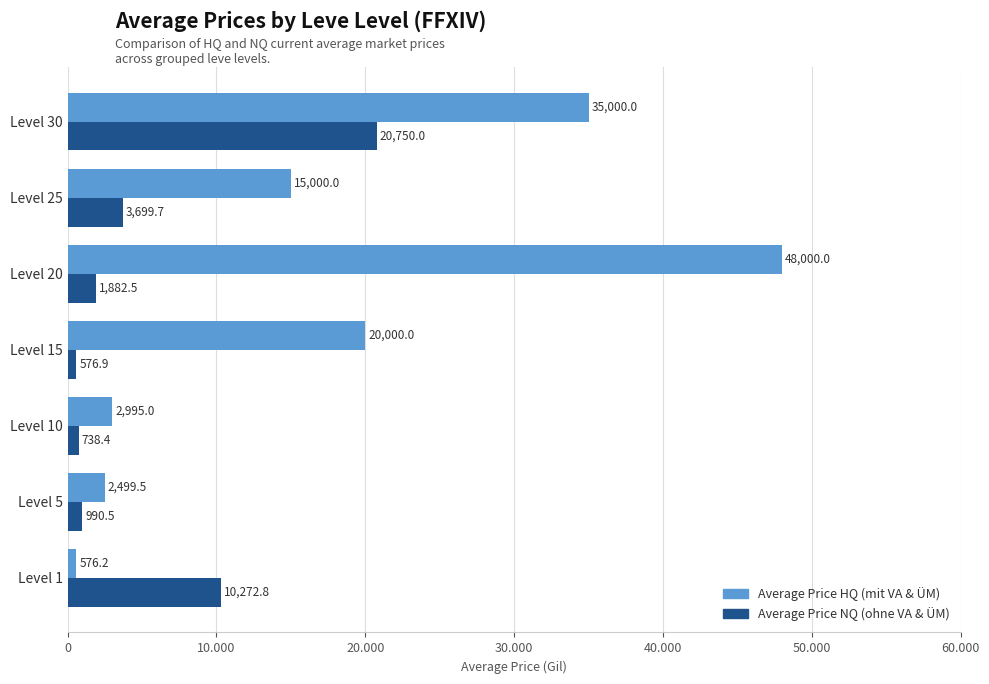

Which series has the largest range (max minus min)?

Average Price HQ (mit VA & ÜM)